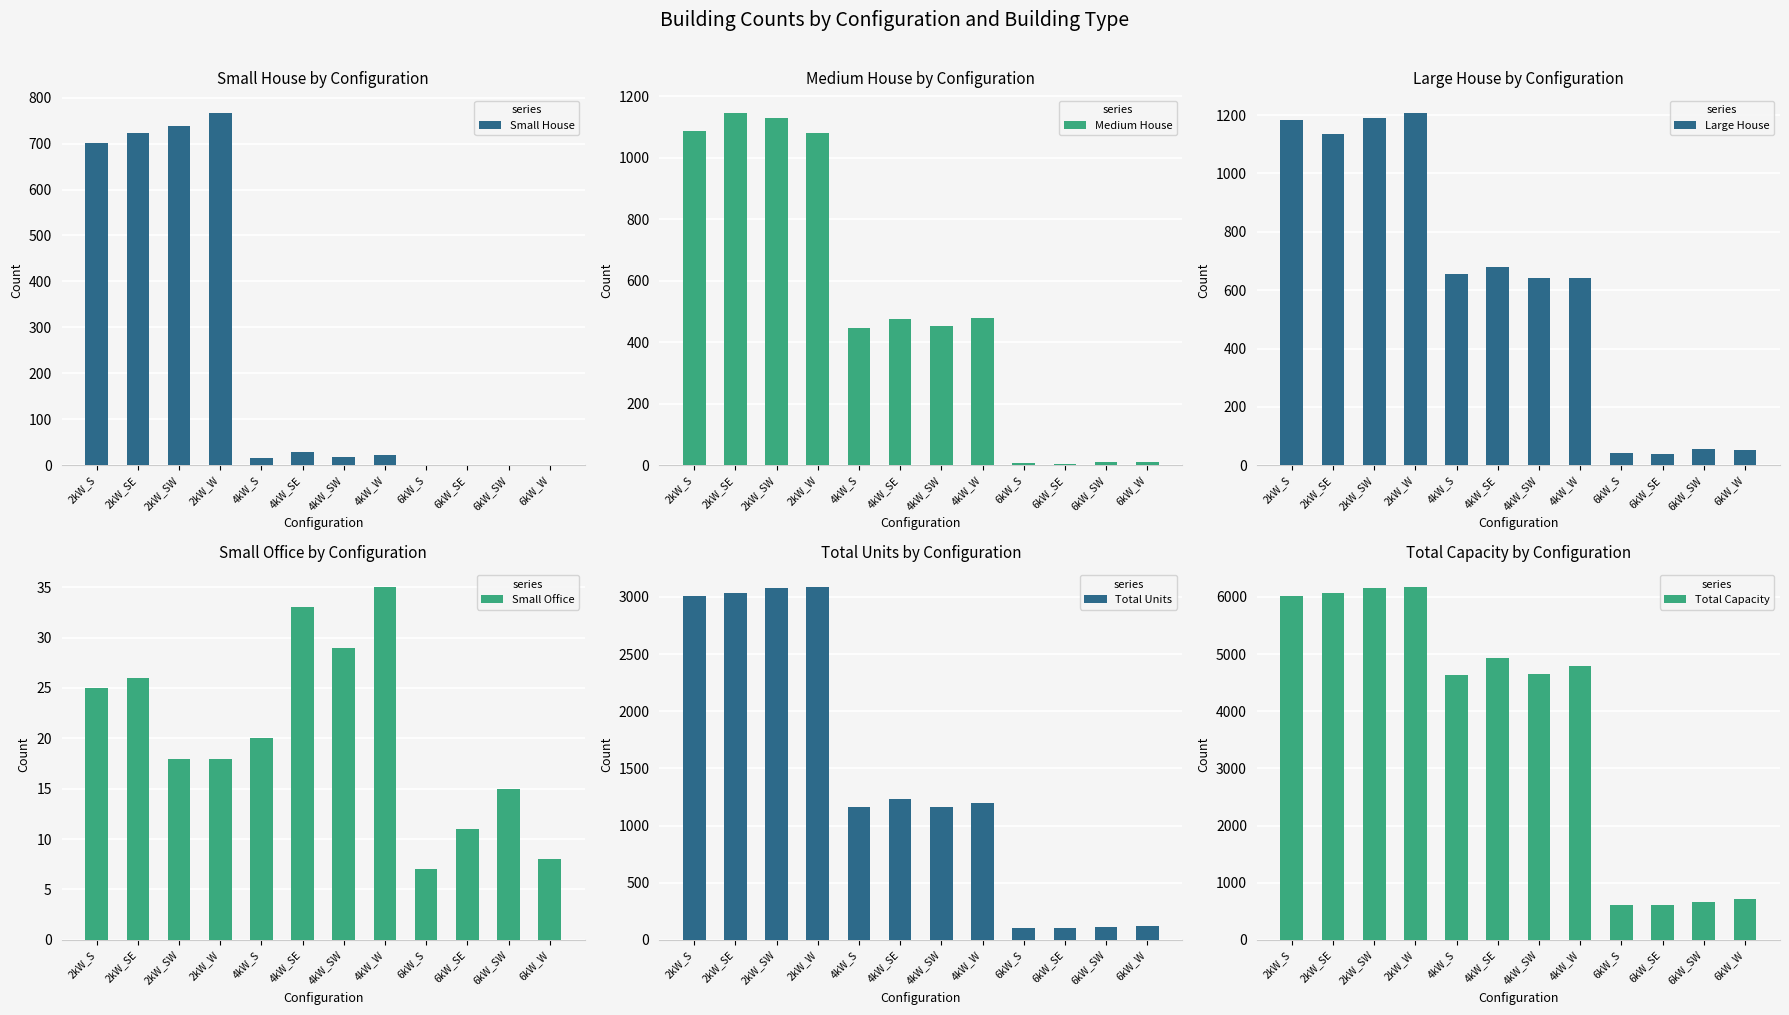

What is the difference between the highest and lowest values at 4kW_W?

4769